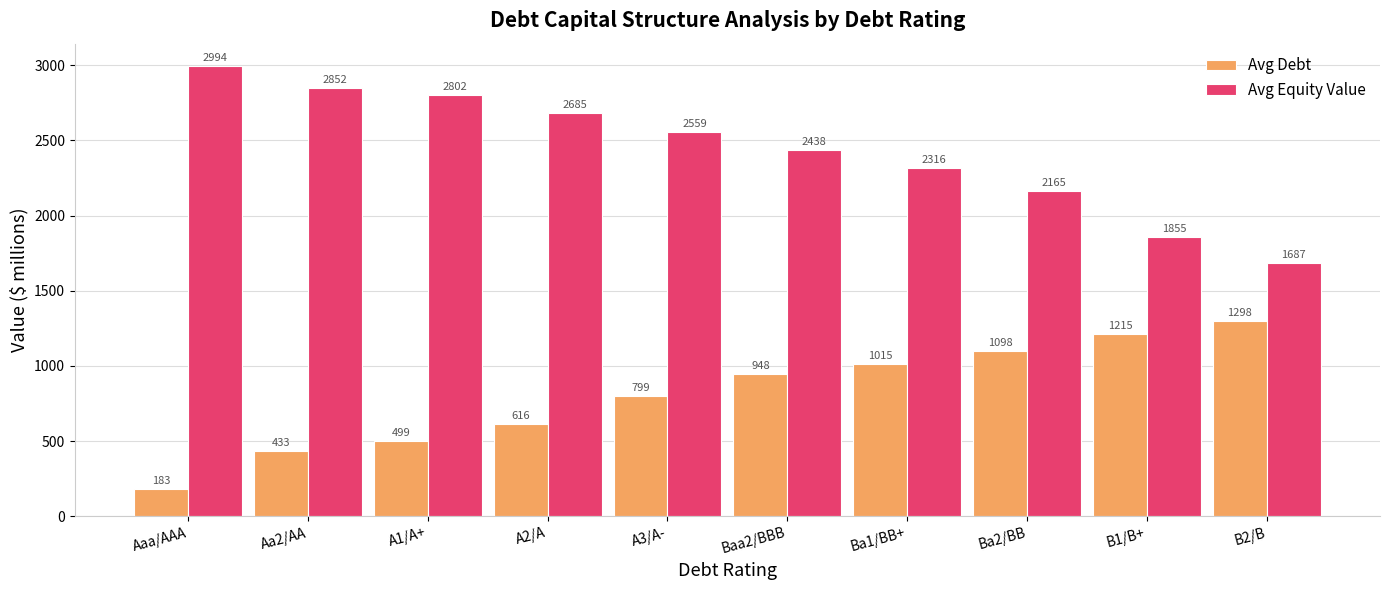

Rank the categories by Avg Equity Value value from lowest to highest.

B2/B, B1/B+, Ba2/BB, Ba1/BB+, Baa2/BBB, A3/A-, A2/A, A1/A+, Aa2/AA, Aaa/AAA